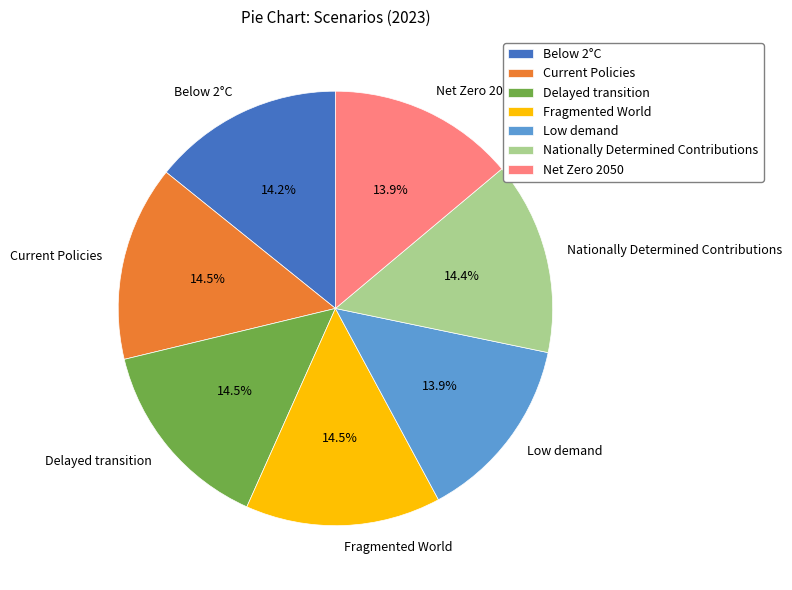

To the nearest percent, what is the combined percentage of Fragmented World and Low demand?

28%